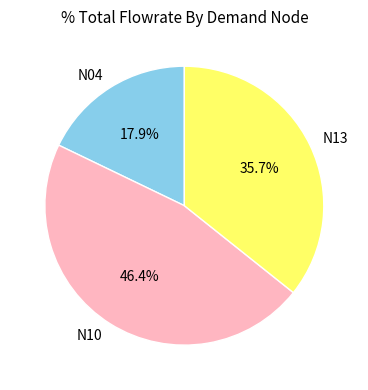

How many segments does this pie chart have?

3